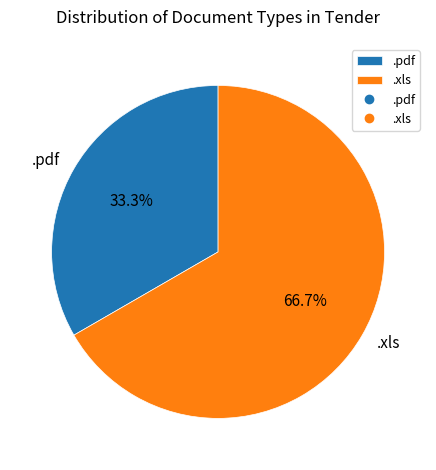

Does any single category account for the majority?

Yes